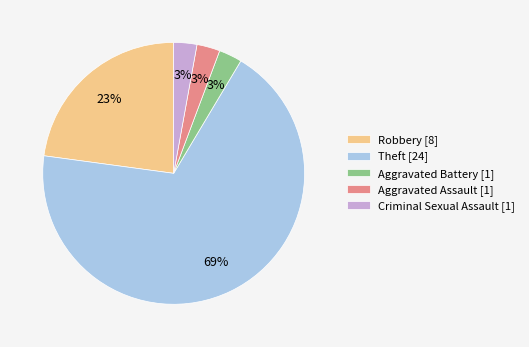

To the nearest percent, what is the average slice percentage?

20%